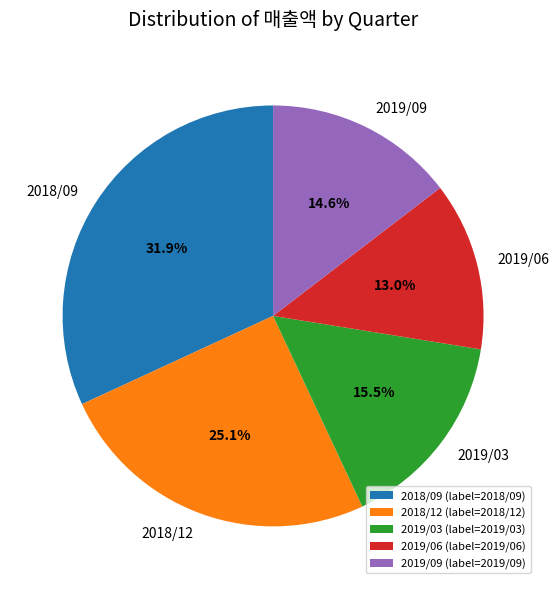

Which has a higher value, 2018/09 or 2018/12?

2018/09